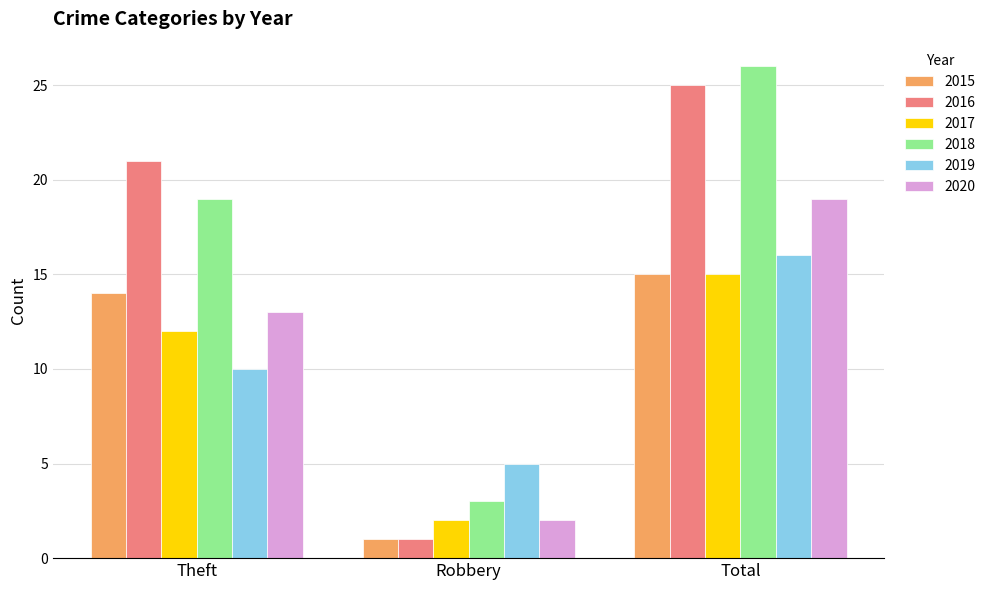

How many 2020 values are between 2 and 19?

3